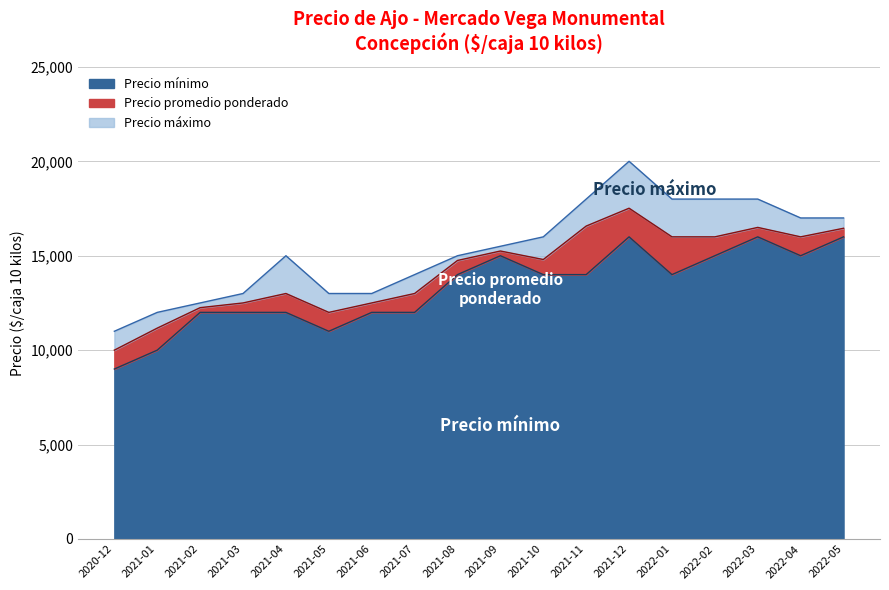

What is the difference between the second highest and minimum values in the Precio mínimo series?

7000